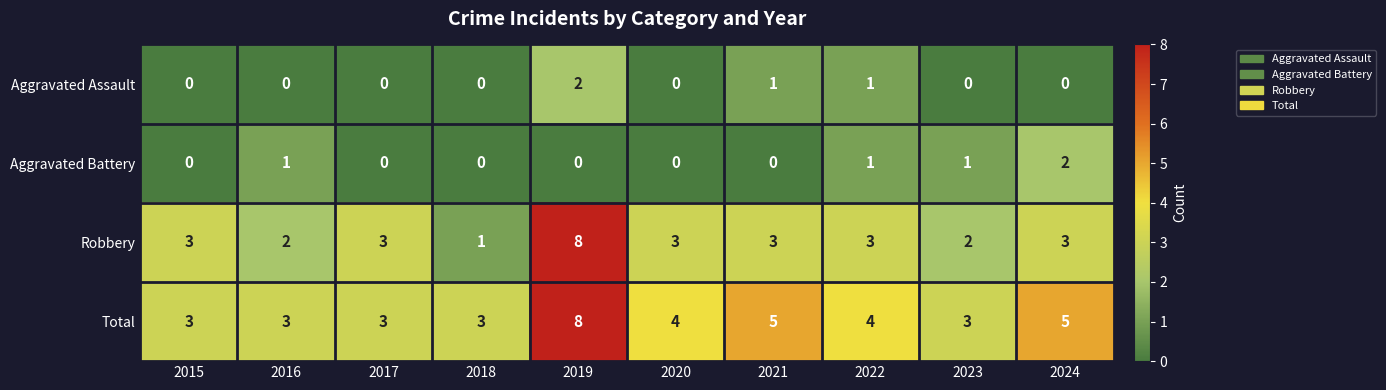

Which series has the largest range (max minus min)?

Robbery